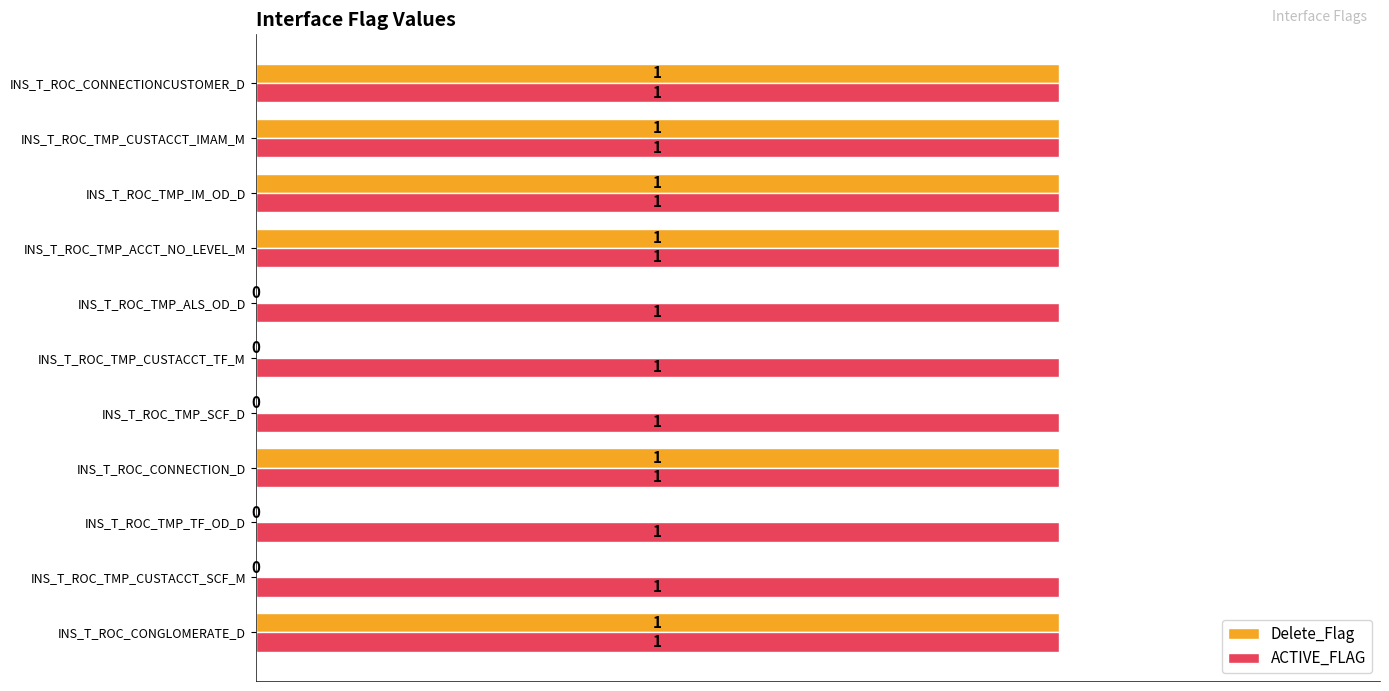

True or false: Delete_Flag has a value of 1 at INS_T_ROC_CONNECTION_D.

True